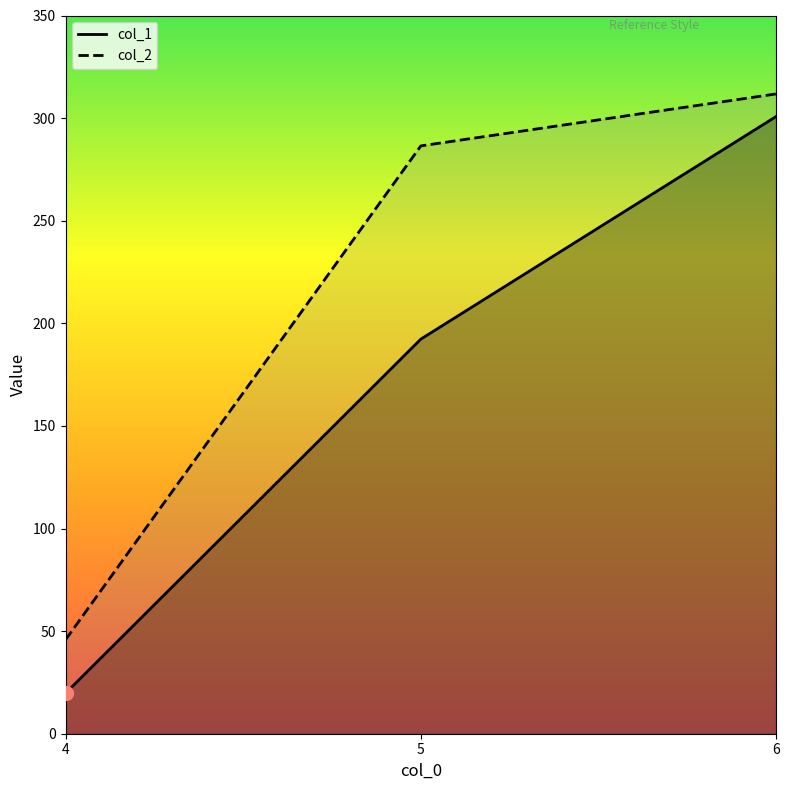

Rank the series at 4 from lowest to highest value.

col_1, col_2